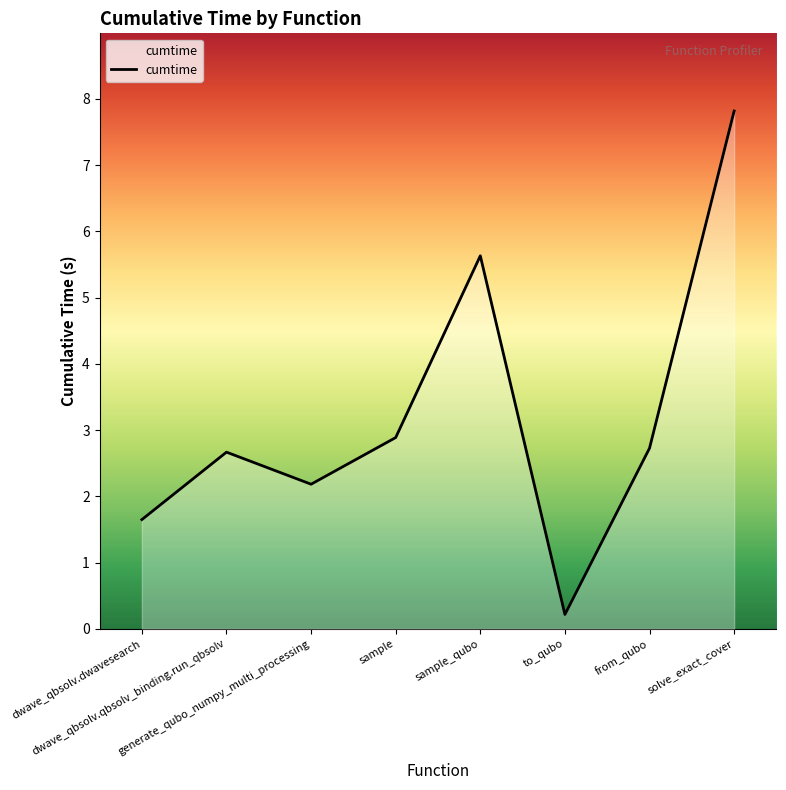

Reading left to right, list all the values displayed in this chart.

1.6	2.7	2.2	2.9	5.6	0.2	2.7	7.8